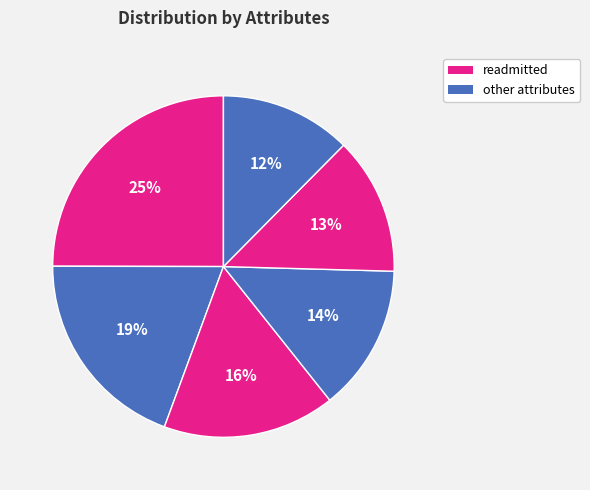

Count the number of slices in the pie.

6